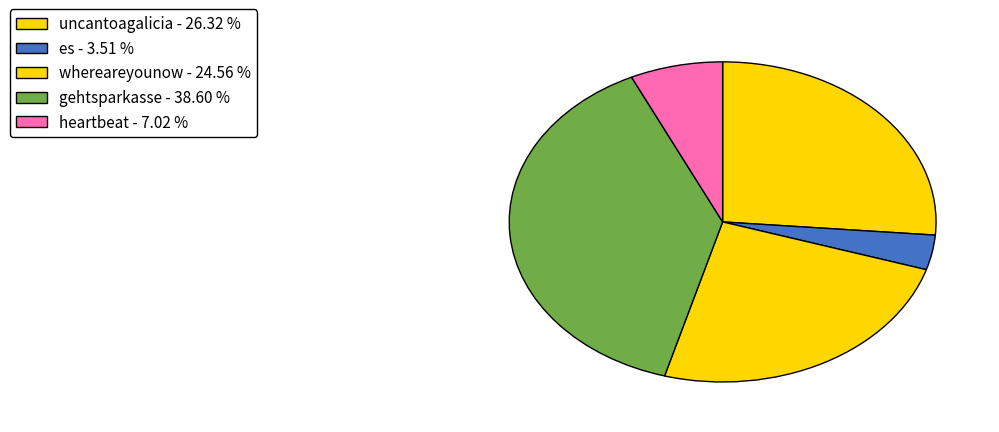

How many slices are in this pie chart?

5